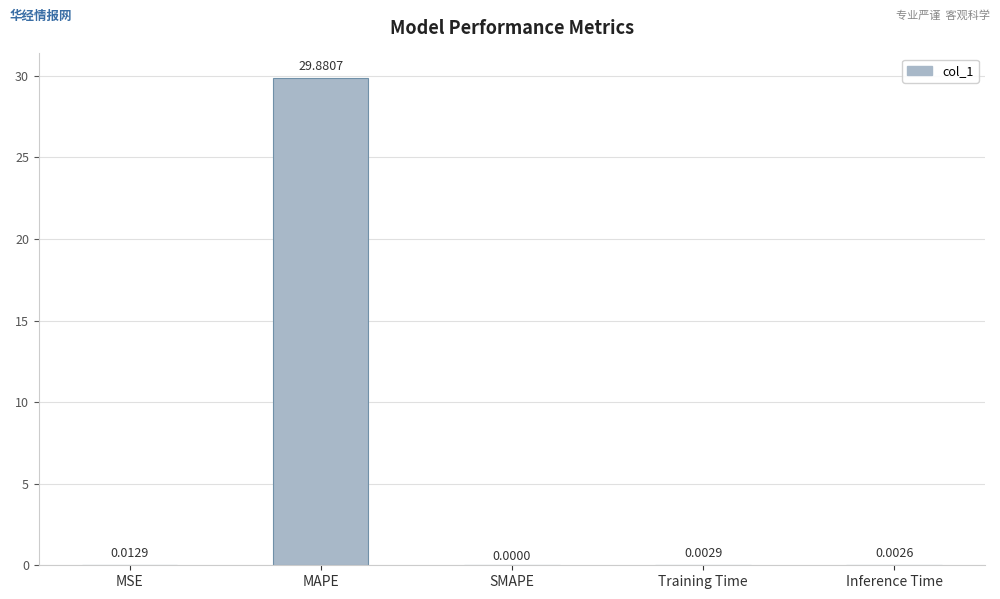

What is the sum of all values?

29.9